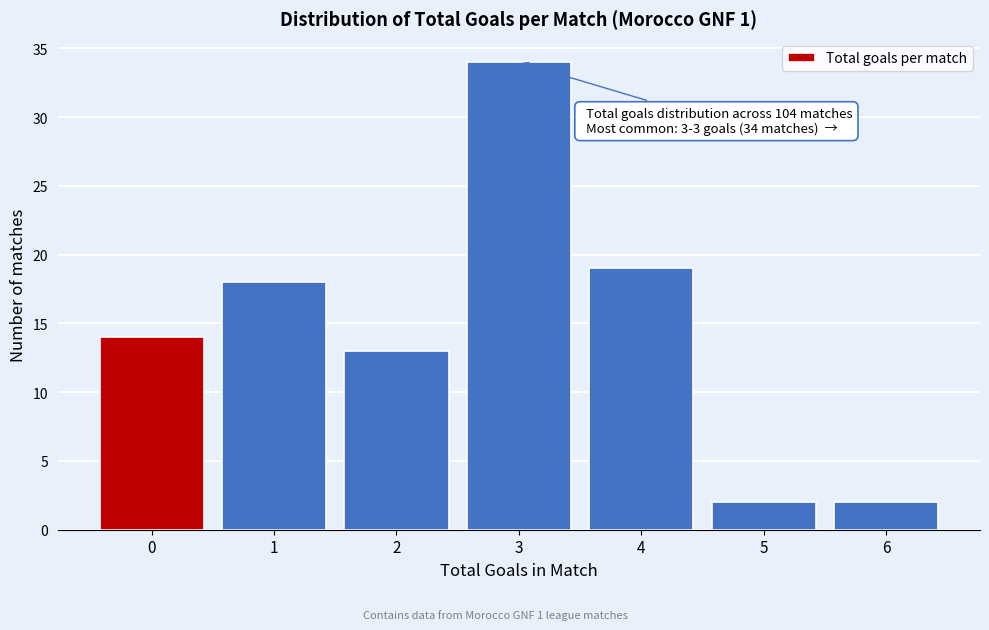

Reading left to right, extract all data points from this chart.

14	18	13	34	19	2	2